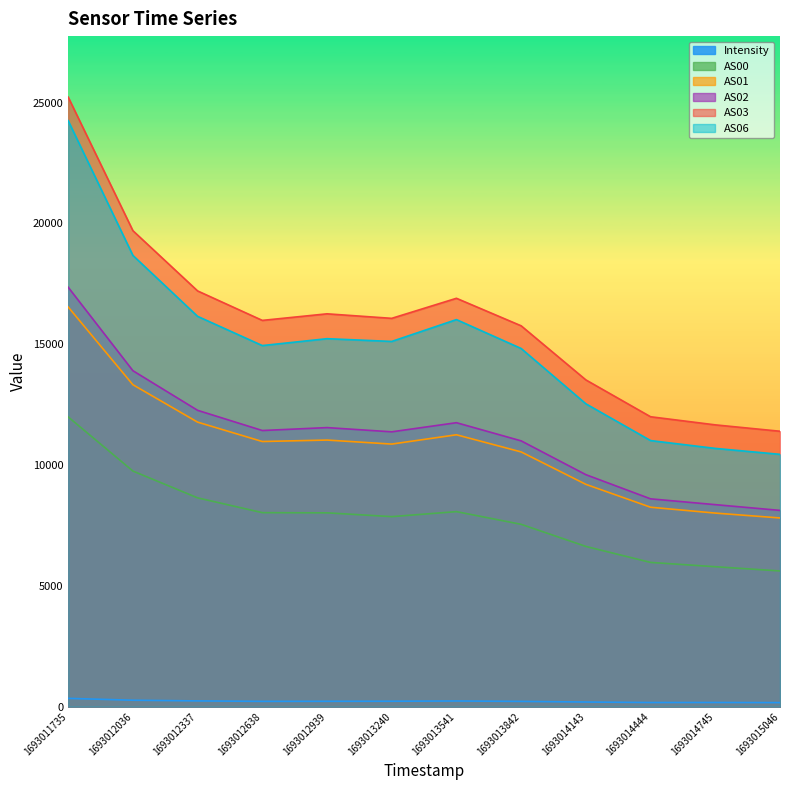

Does the chart display data point markers on the line(s)?

No